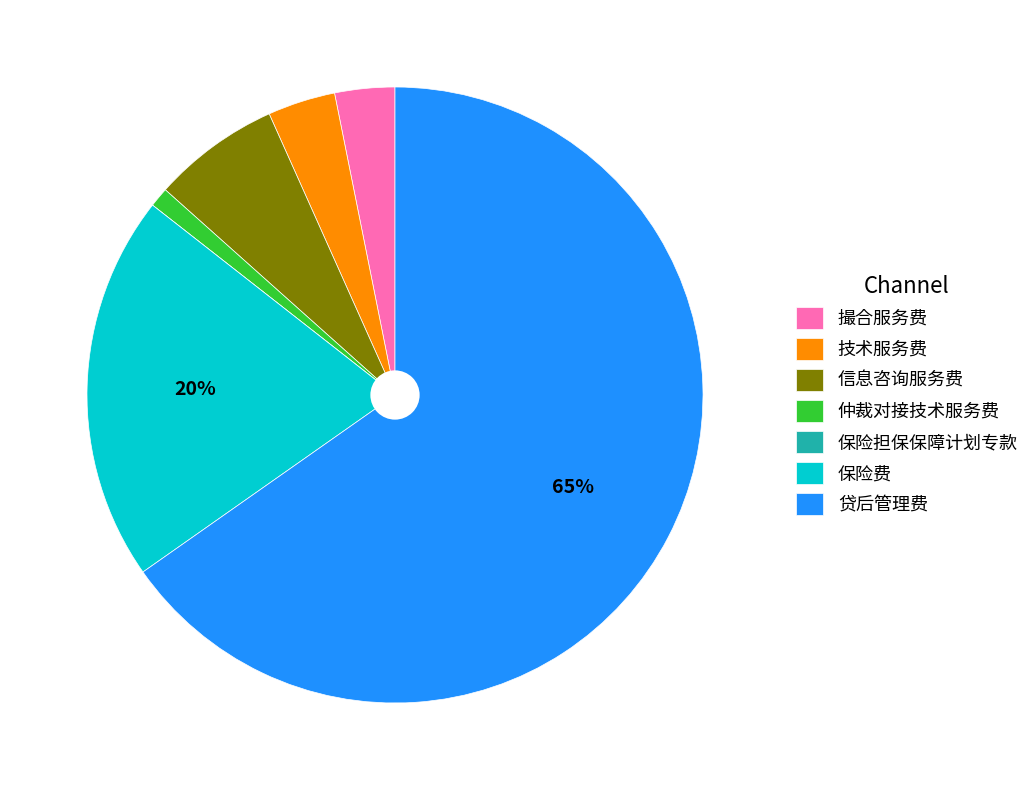

Which slice is the largest?

贷后管理费